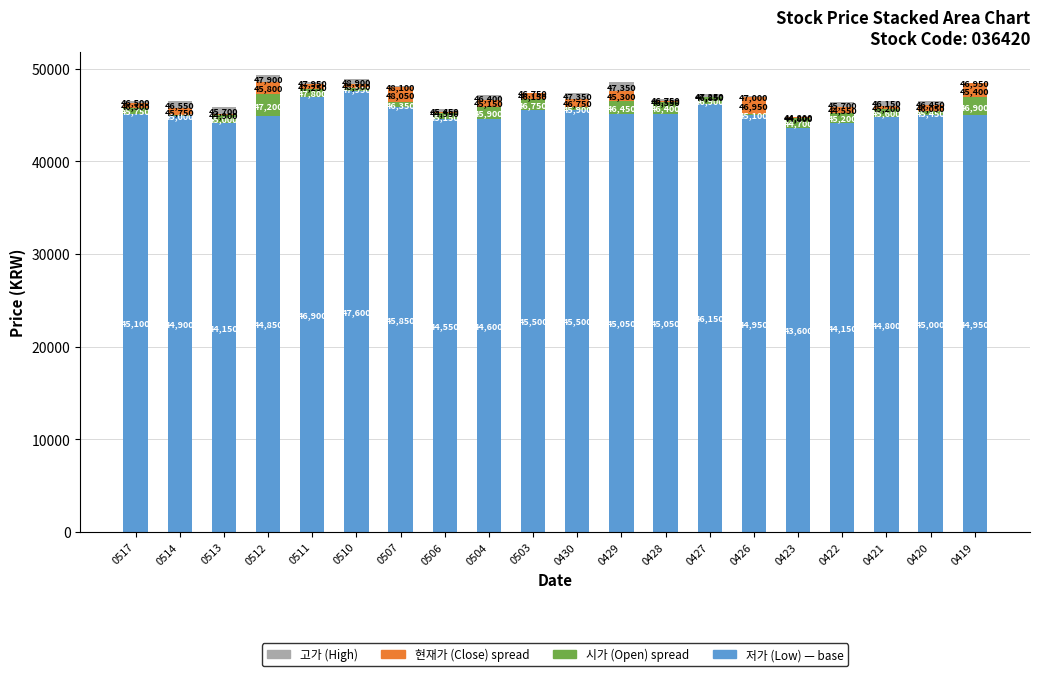

How many distinct data groups are displayed?

4